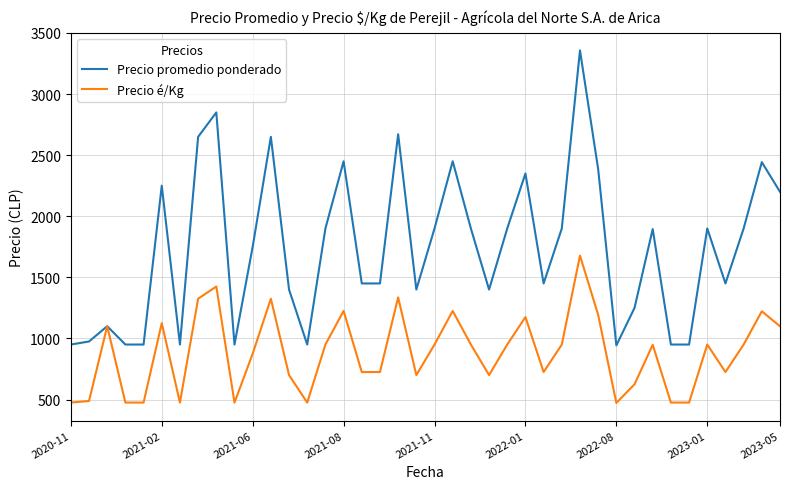

What is the minimum value shown in the chart?

472